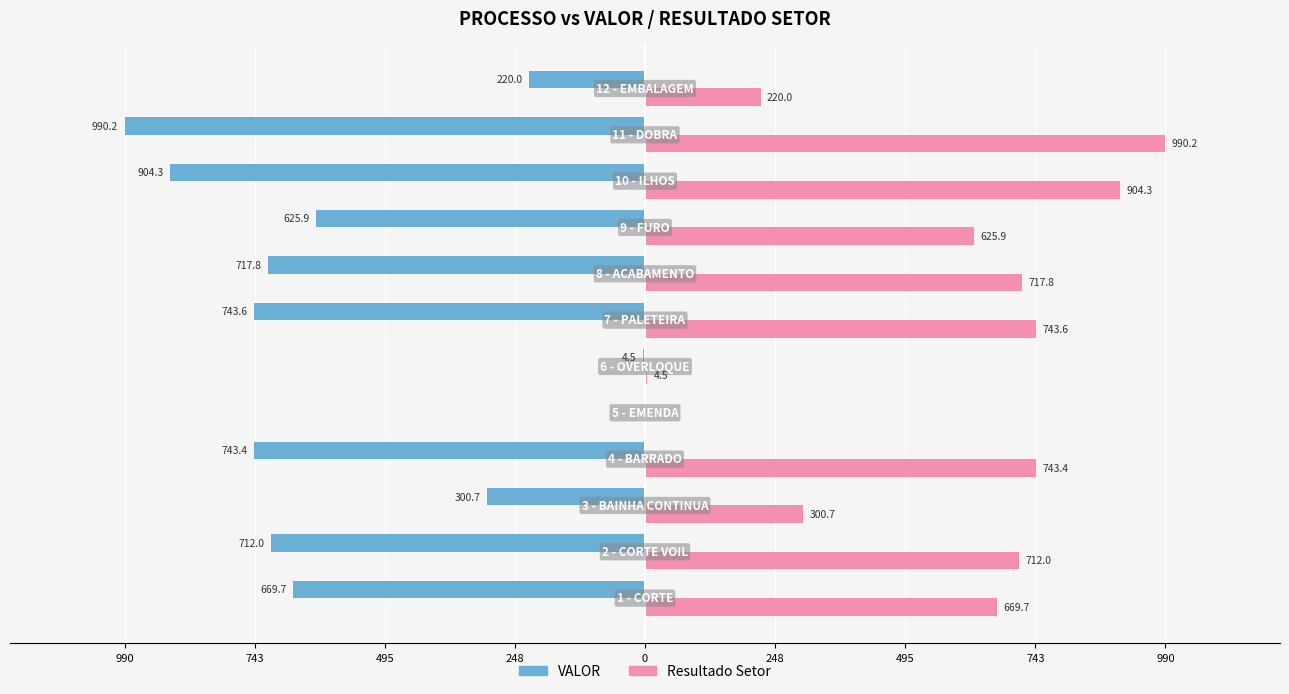

What are all the series names shown in the legend?

VALOR, Resultado Setor